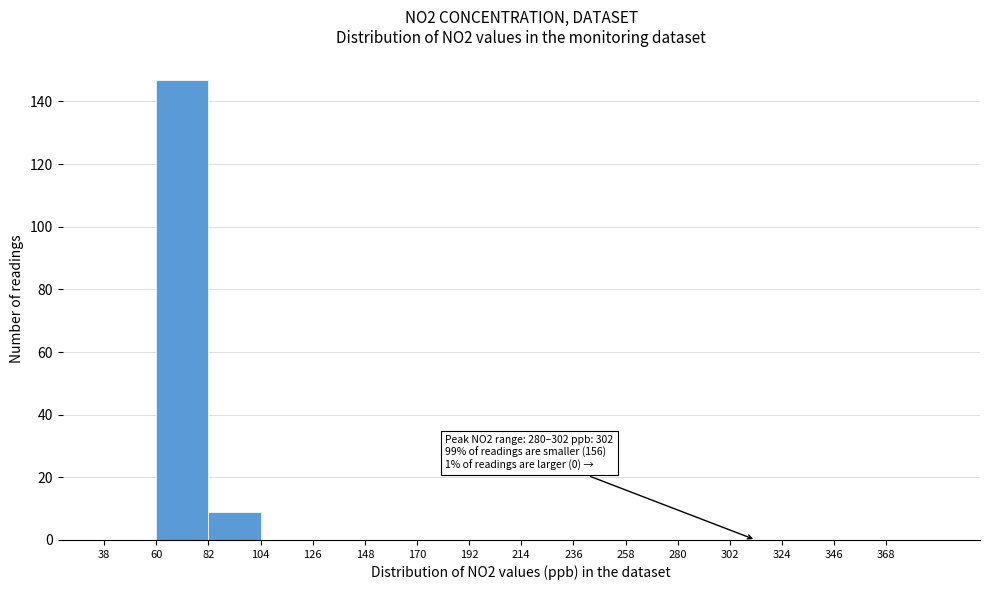

Over which range of the x-axis is the bar tallest?

60 to 82